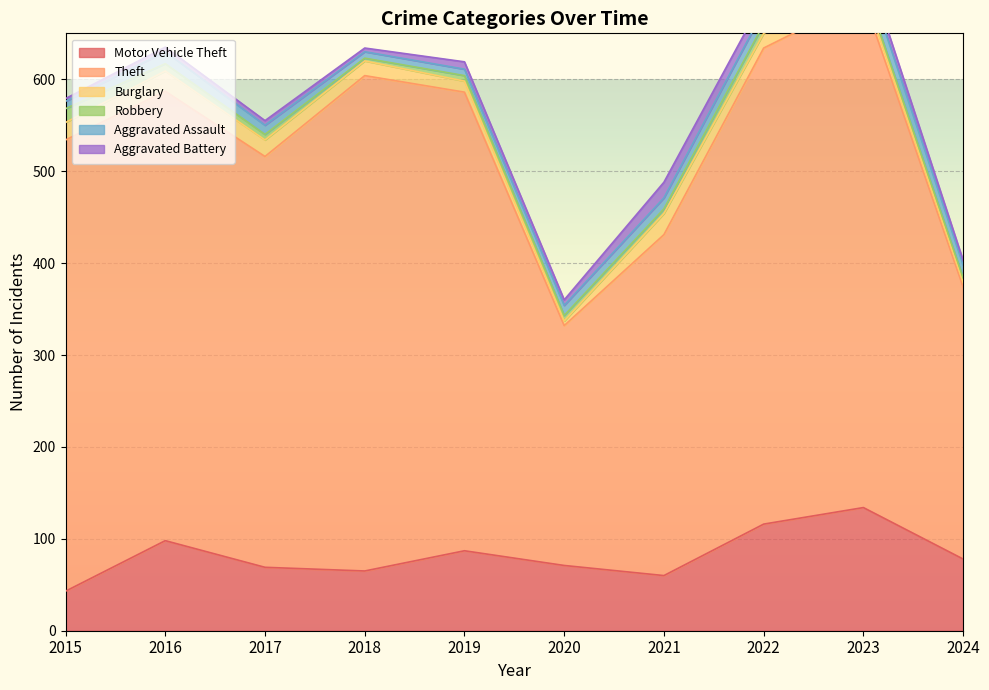

Between 2022 and 2024, which series saw the biggest shift?

Theft